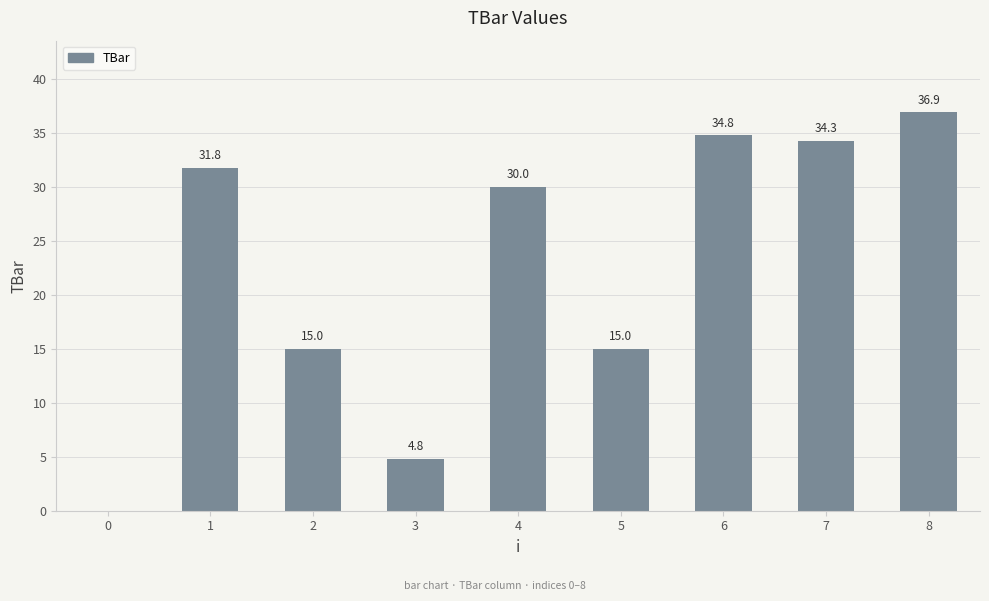

The chart shows a value of 36.9 at 8. True or false?

True